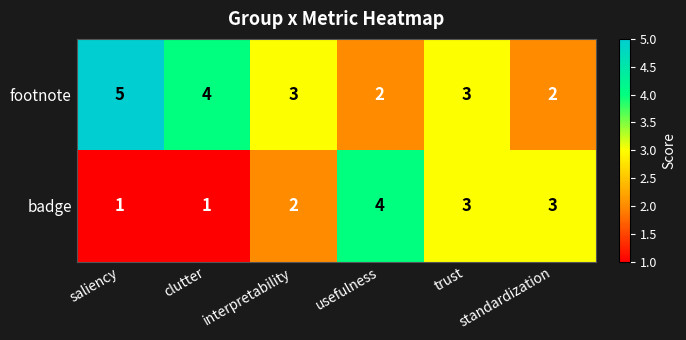

How many categories are shown in the chart?

6